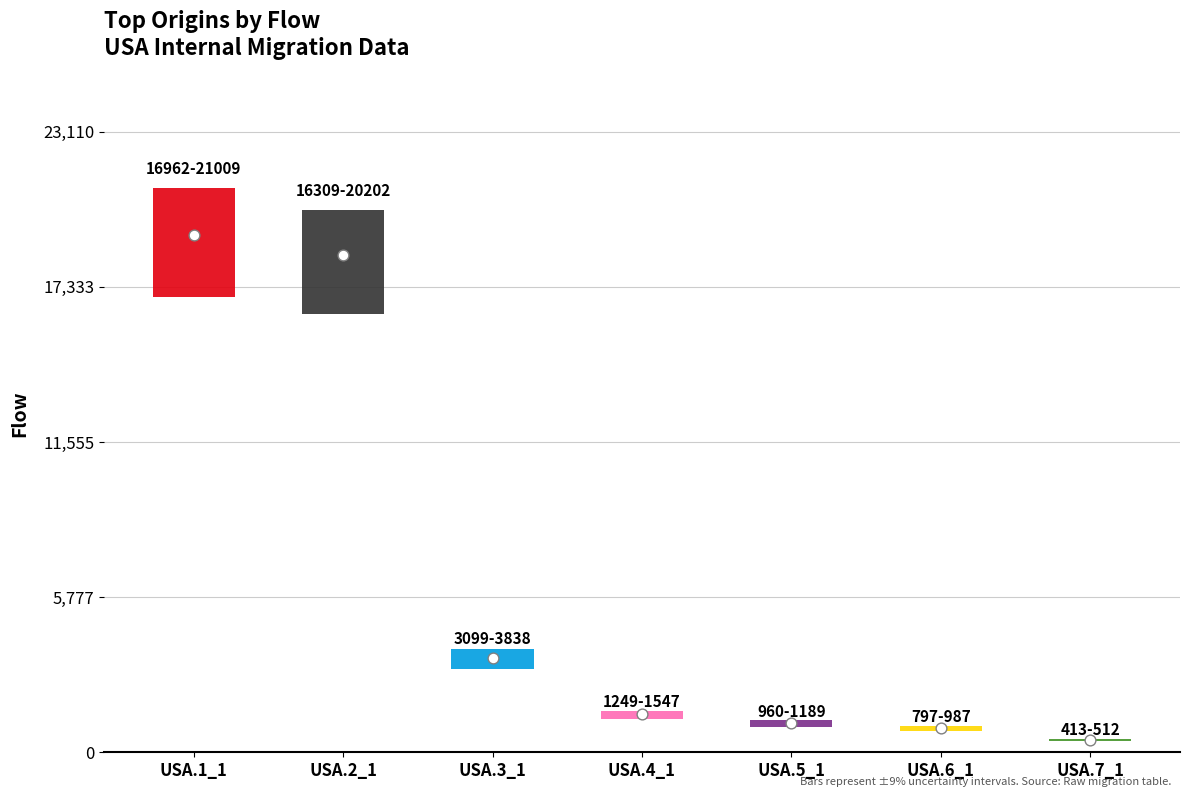

At how many categories does at least one series exceed 1899?

3